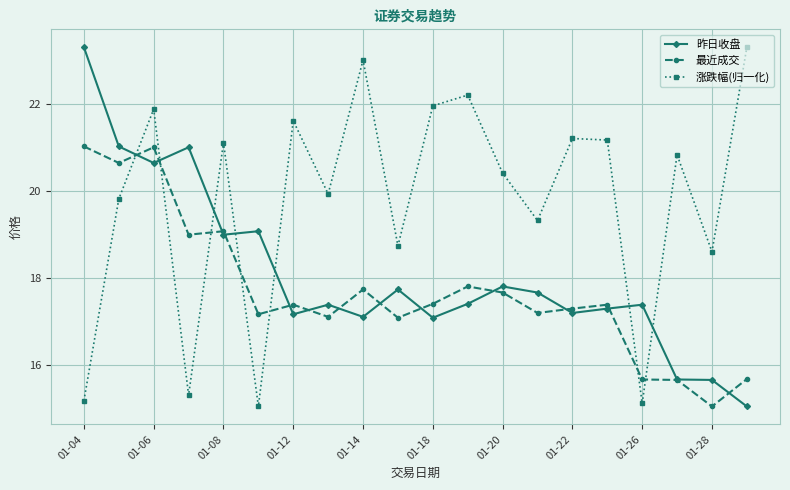

How many interior local valleys does the 涨跌幅(归一化) series have?

7